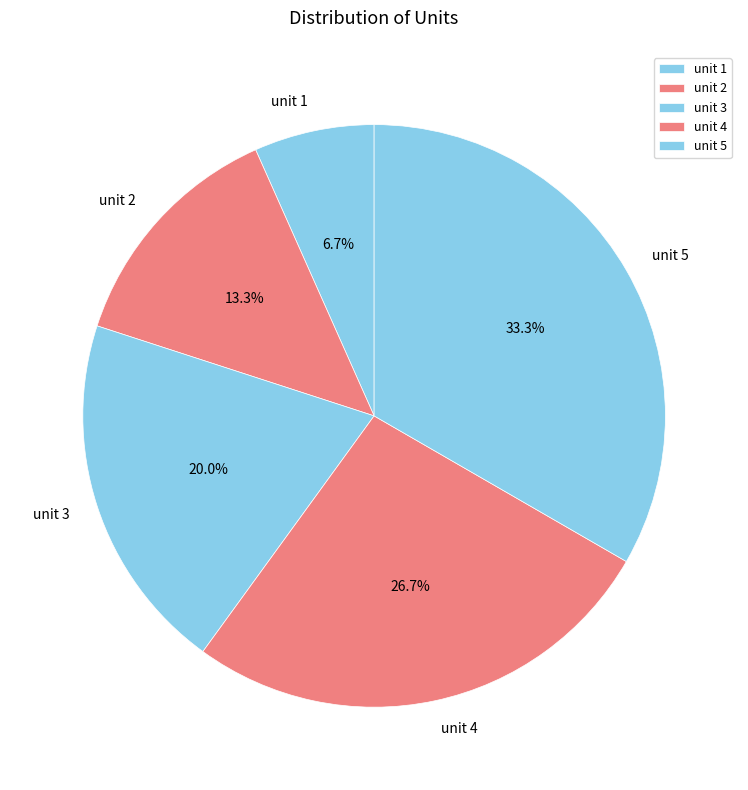

To the nearest percent, what portion does unit 3 represent?

20%